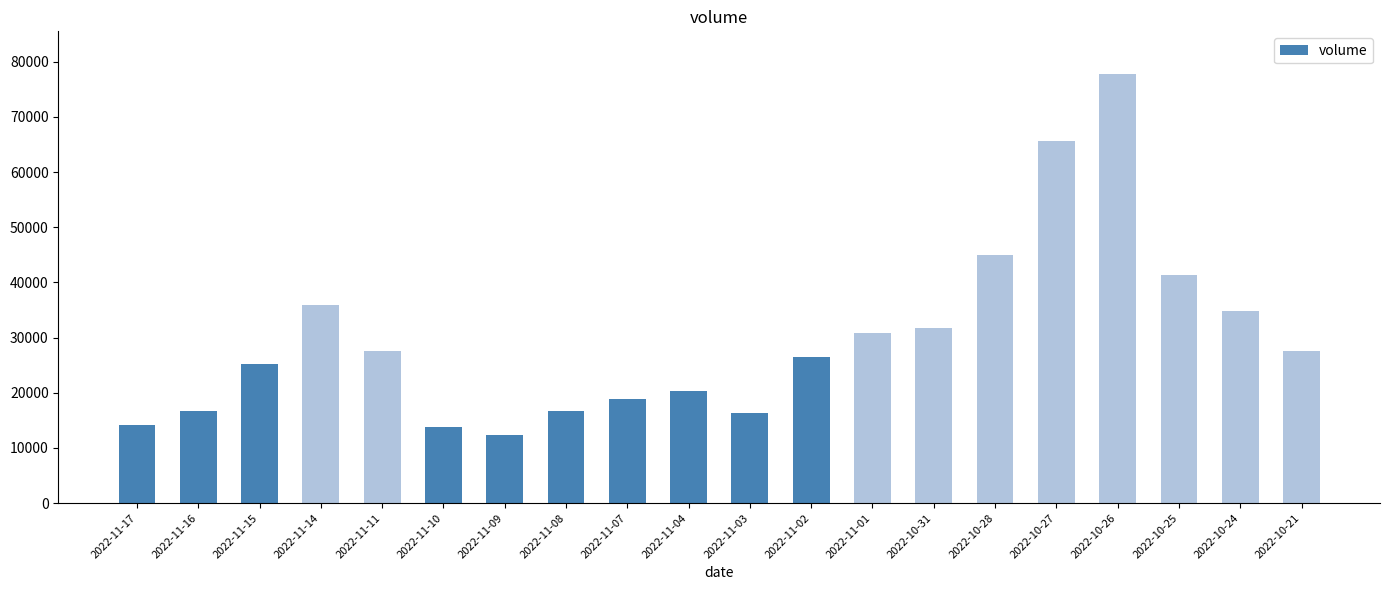

What is the change in value from 2022-11-03 to 2022-10-25?

+24869